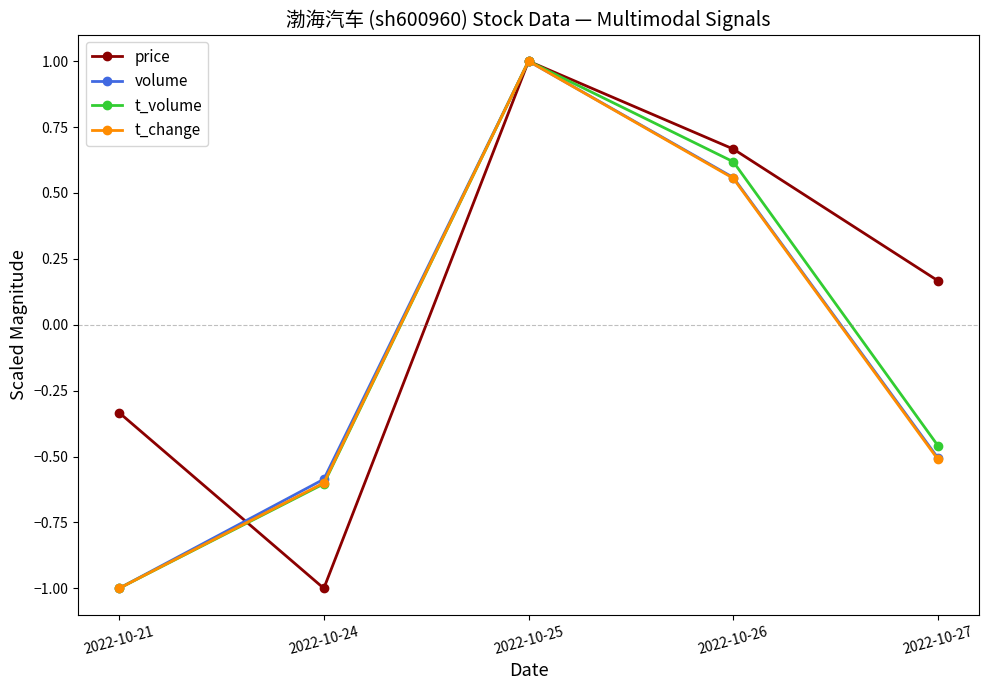

Between 2022-10-21 and 2022-10-26, which series saw the biggest shift?

t_volume